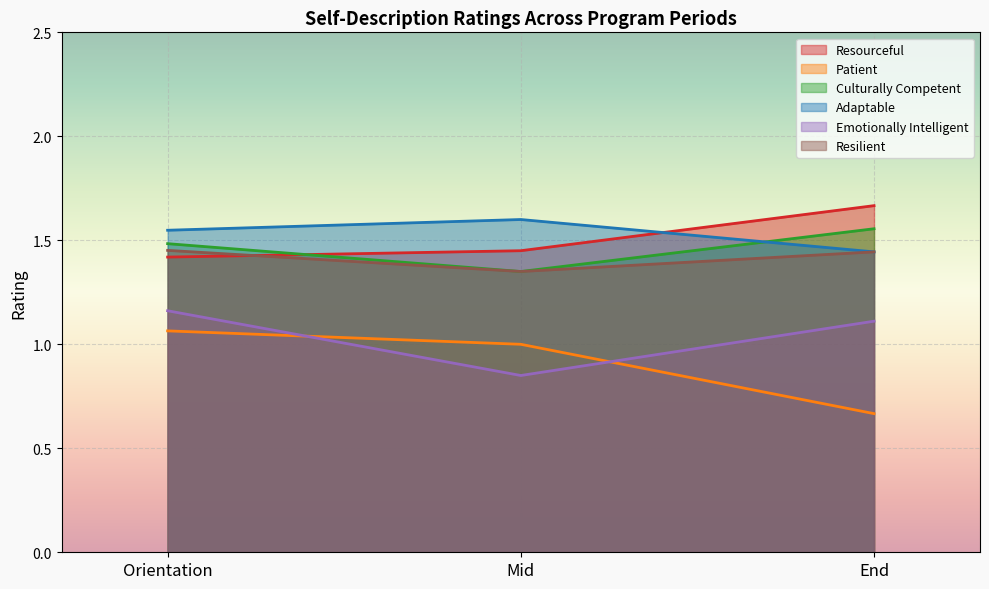

What is the total value across all series at End?

7.9